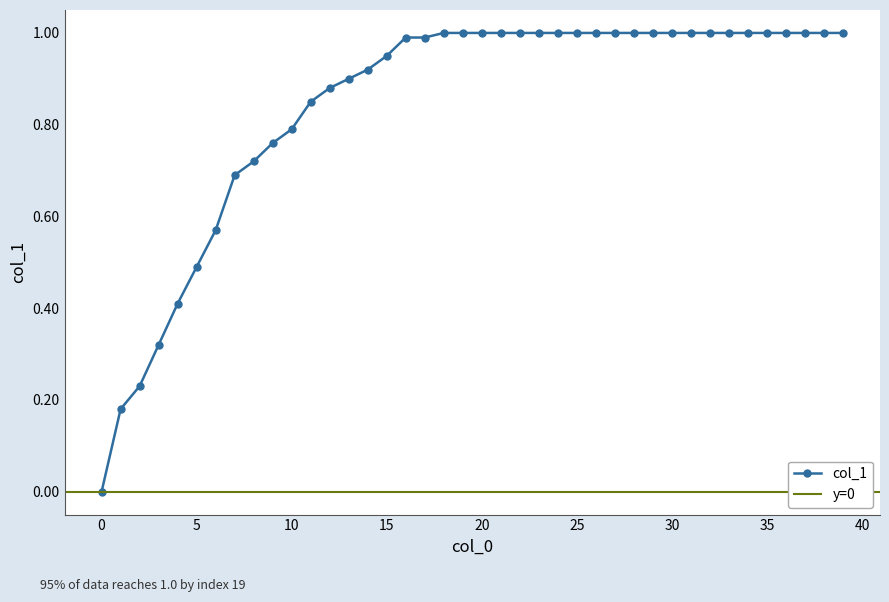

How many values are below 1?

18